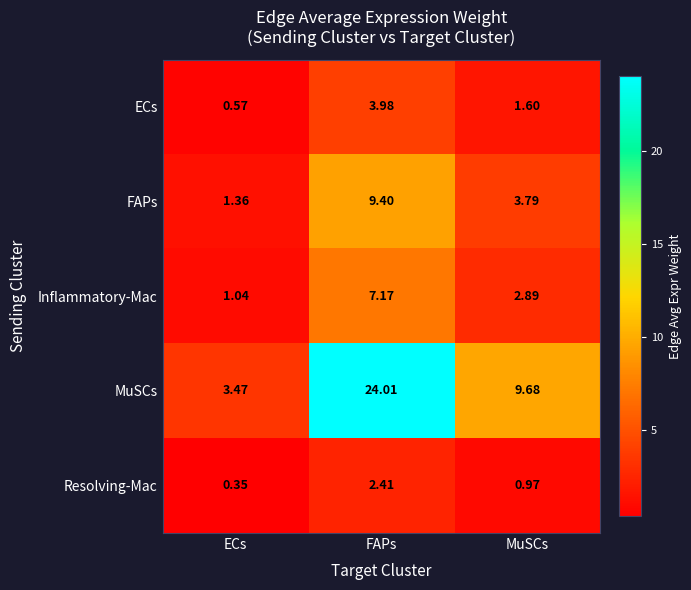

At which label is FAPs closest to 5?

MuSCs